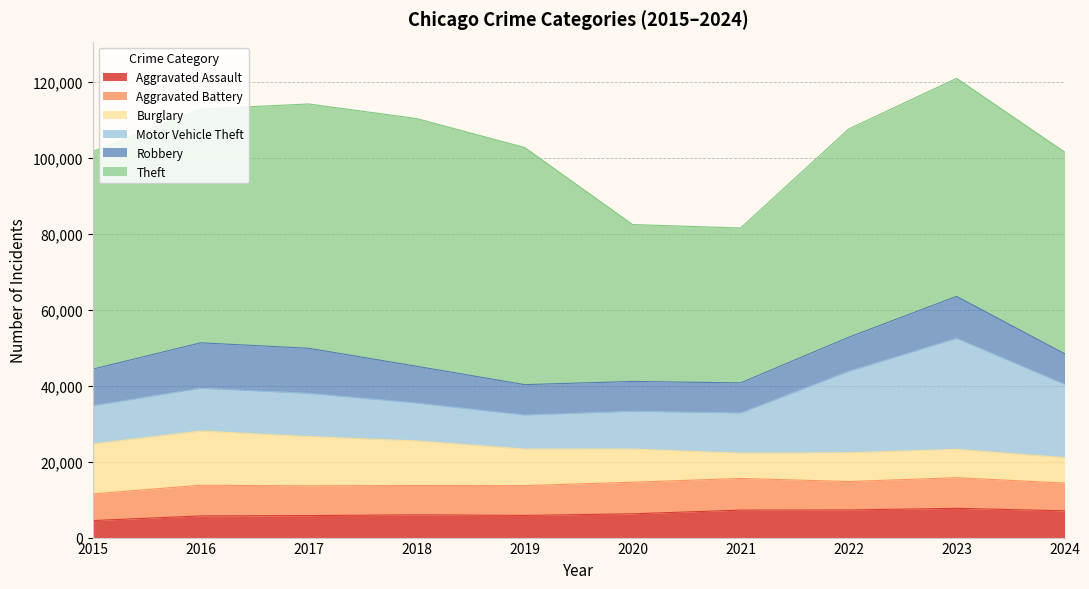

How many times do Robbery and Aggravated Battery cross each other?

2